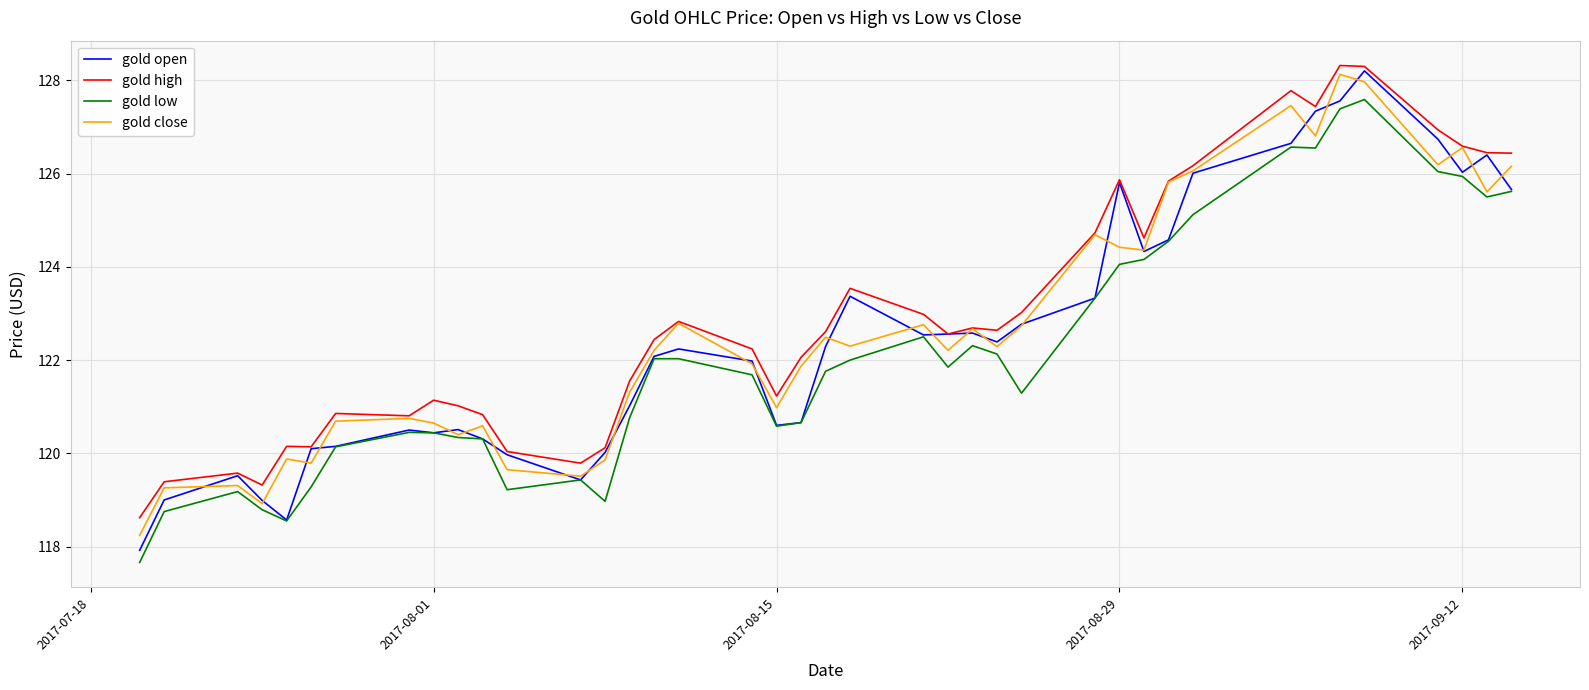

What is the average value of the gold open series?

122.5